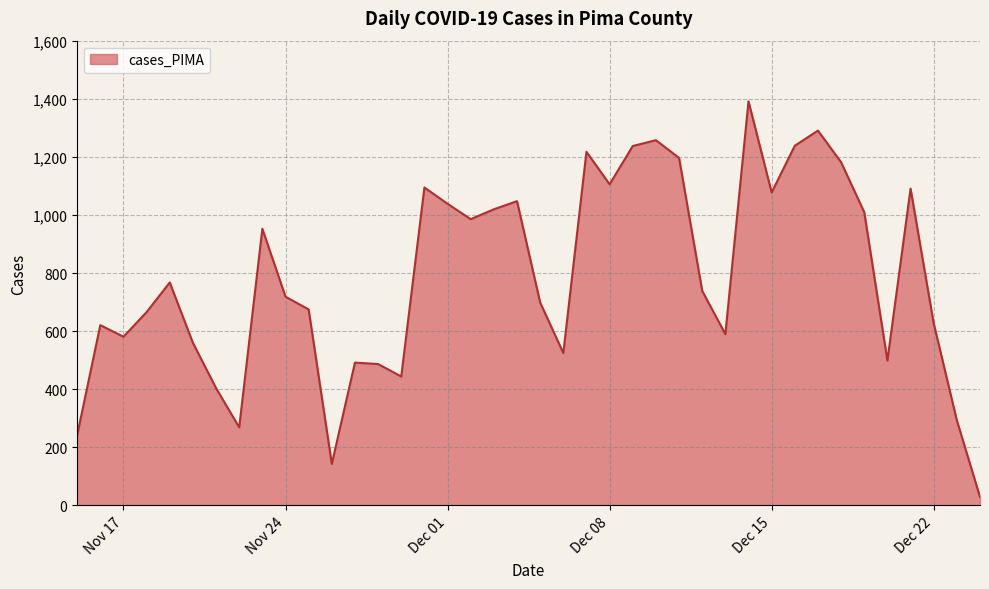

What is the maximum value shown in the chart?

1392